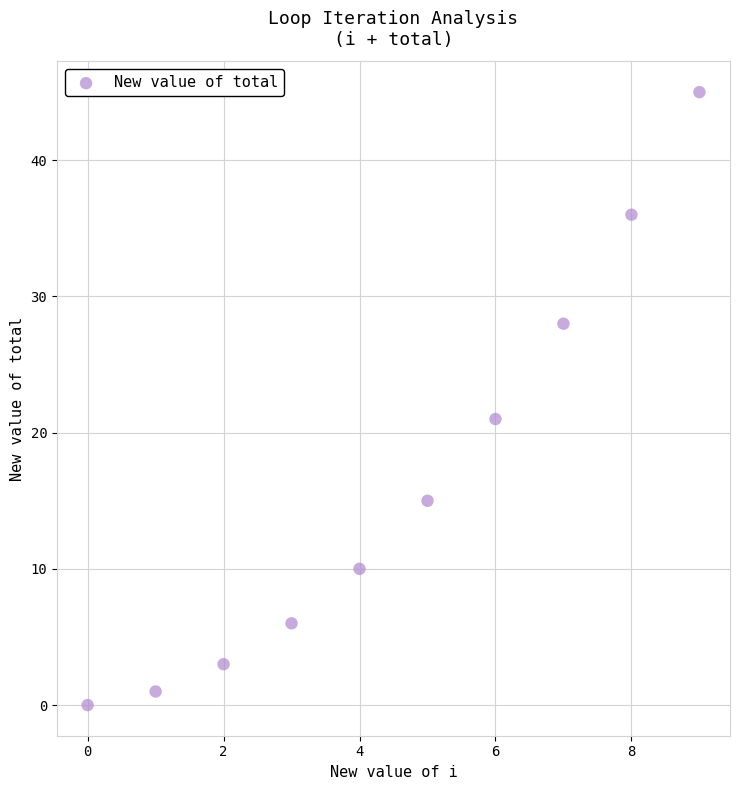

What Y value in the scatter plot is closest to 22?

21